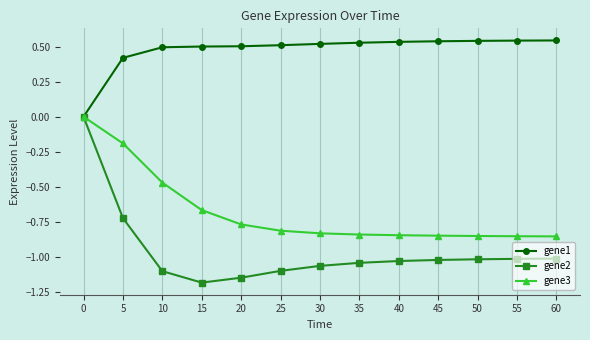

What is the difference between the maximum and minimum values in the gene2 series?

1.2